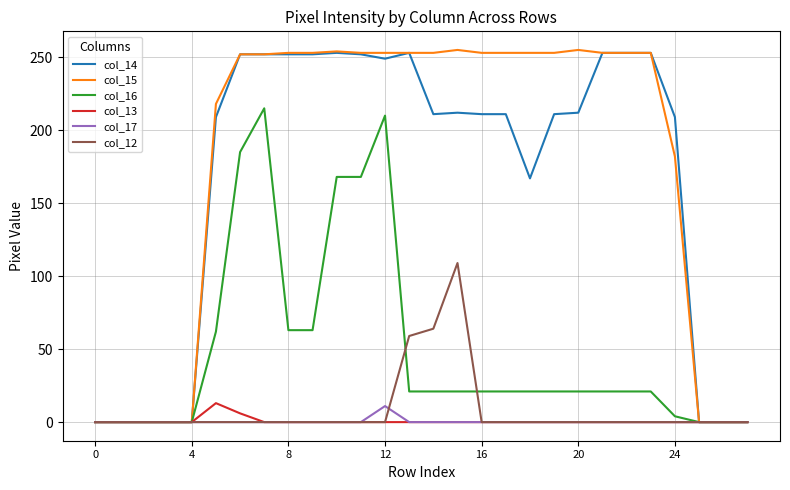

What is the difference between the maximum and second lowest values in the col_16 series?

215